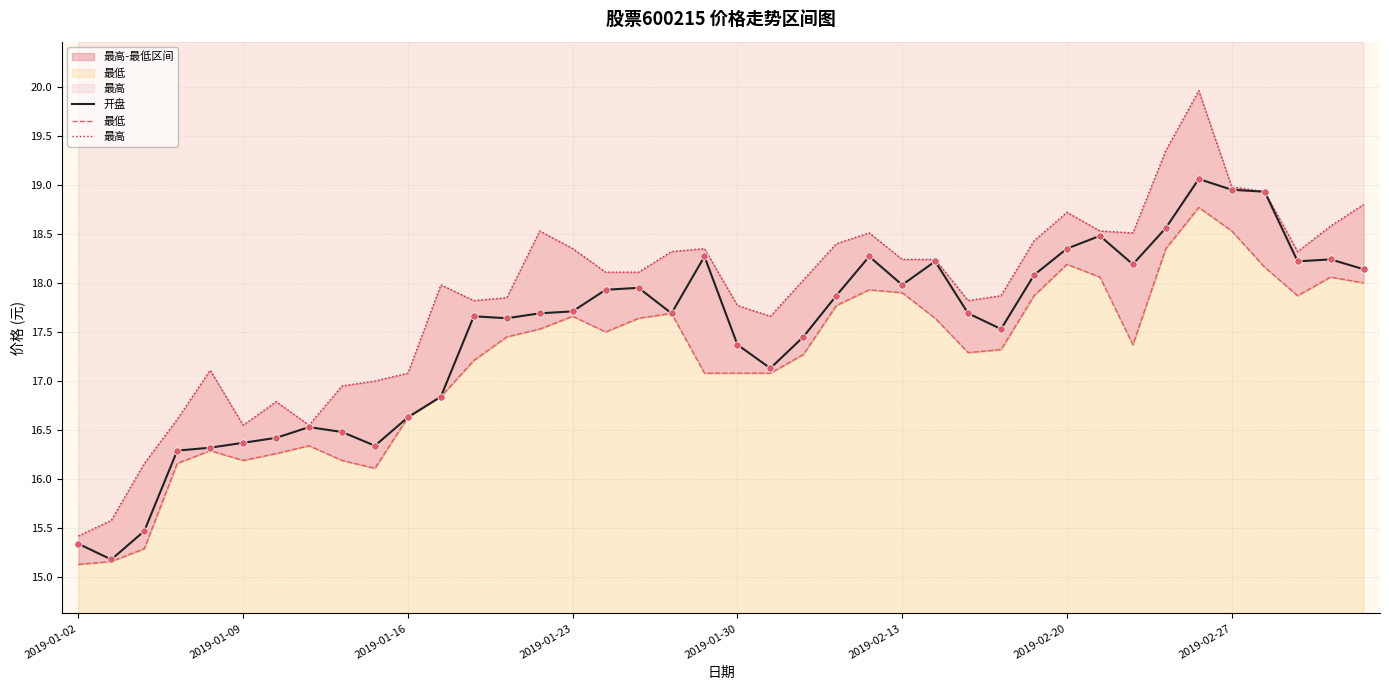

Is the value of 最高 at 33 greater than the value of 最低 at 9?

Yes